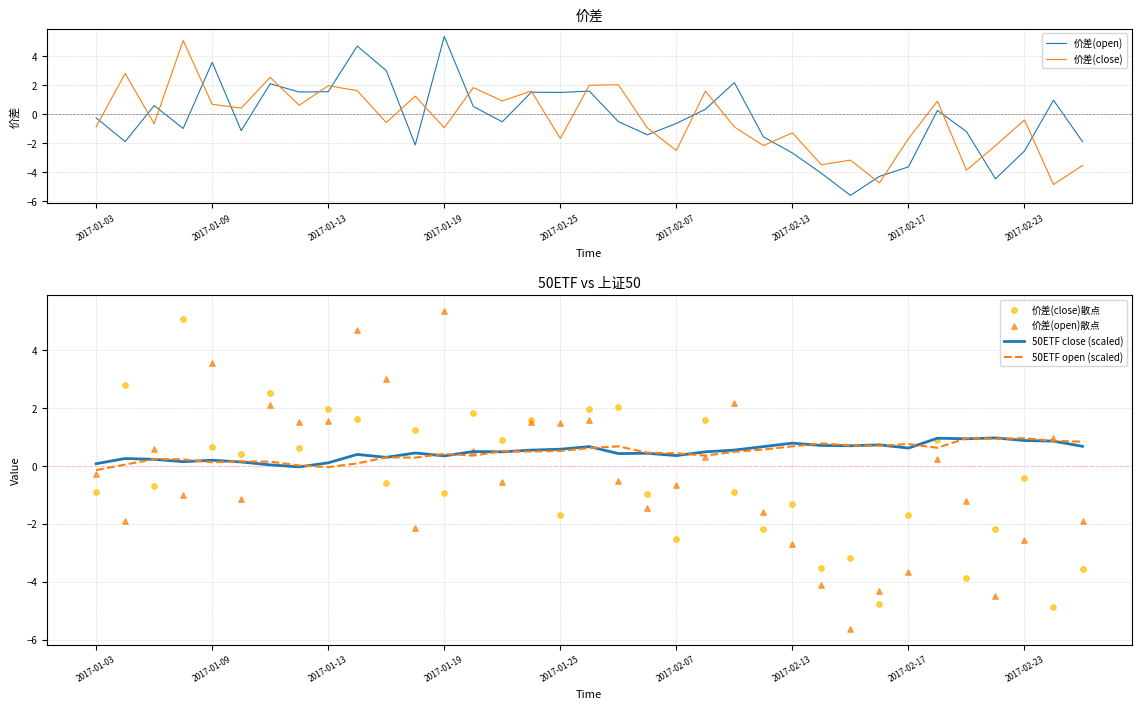

At how many categories does at least one series exceed -3?

35